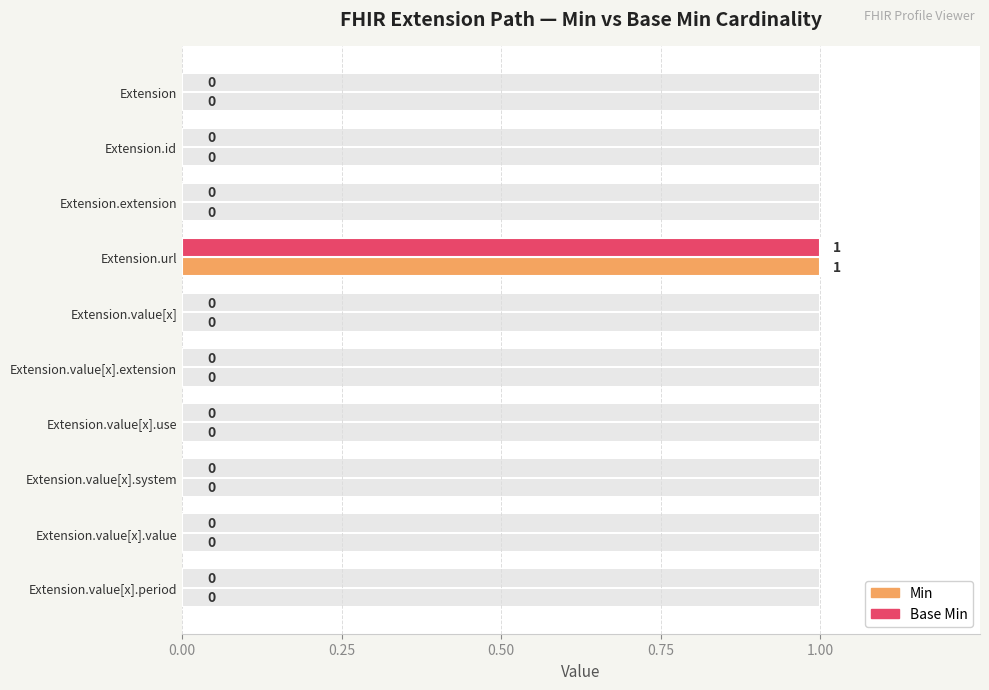

Which series has the widest spread of values?

Min